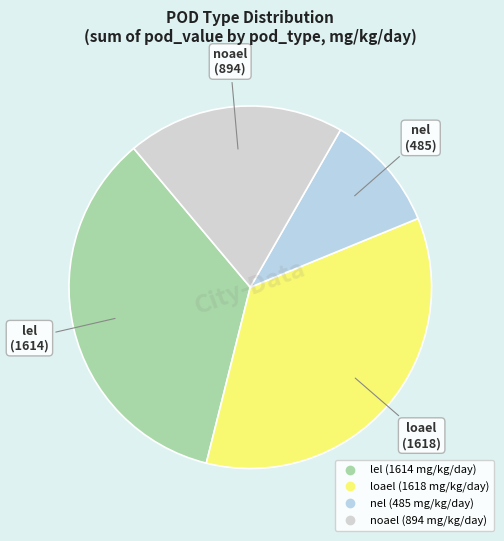

Is there any slice that represents more than half of the pie?

No